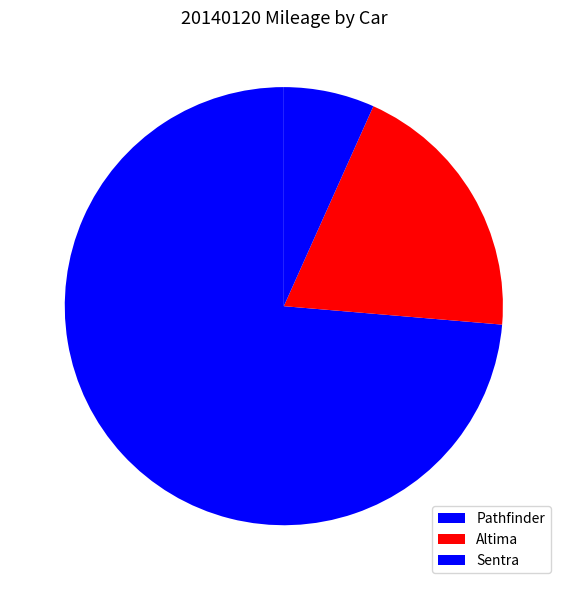

What is the smallest slice in the pie chart?

Sentra